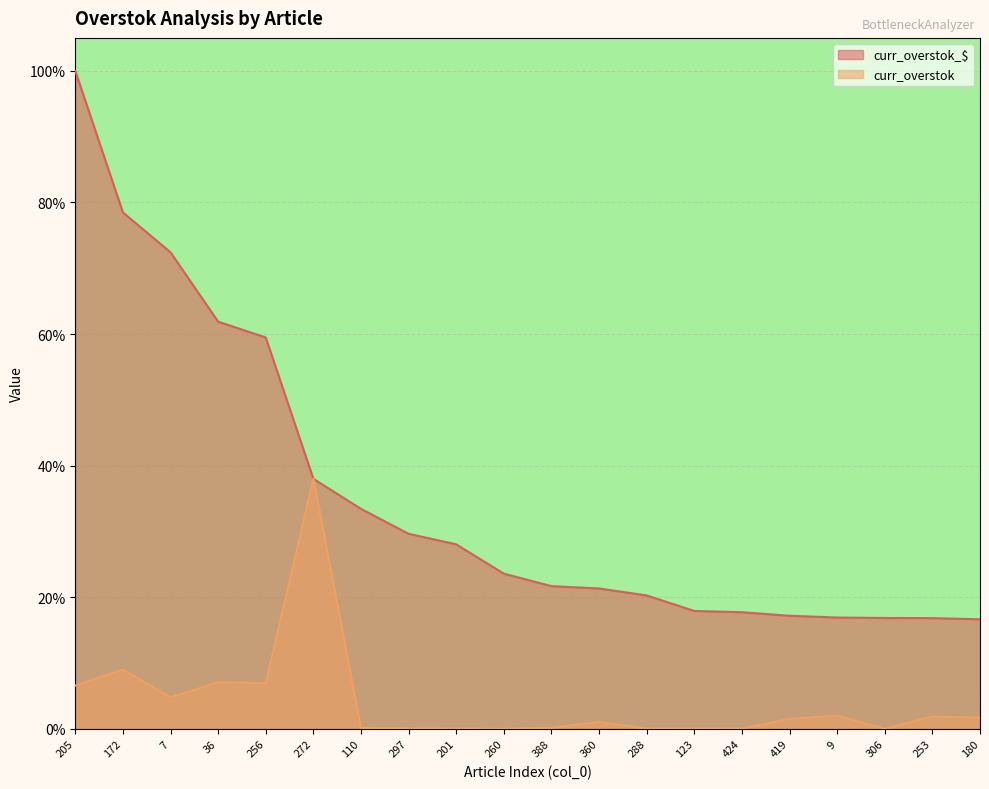

The curr_overstok_$ series shows 0.0 at 360. True or false?

False